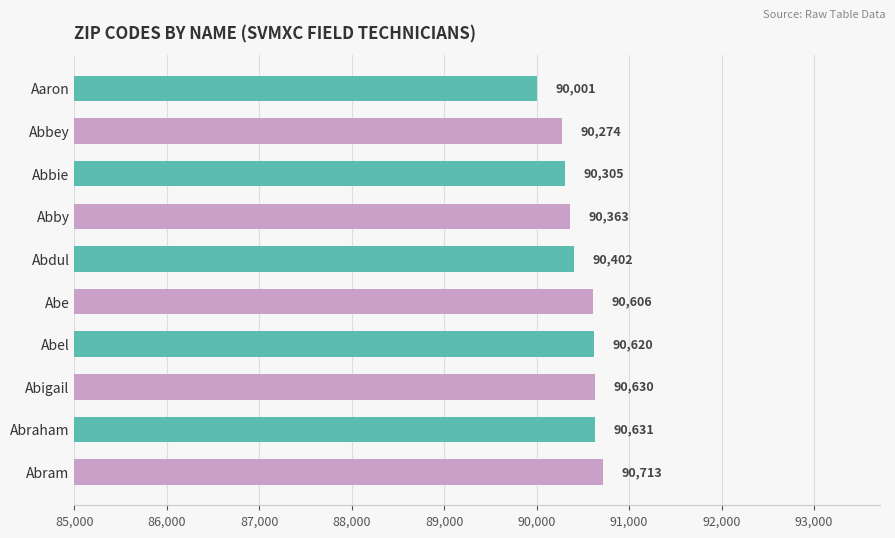

What is the difference between the second highest and minimum values?

630